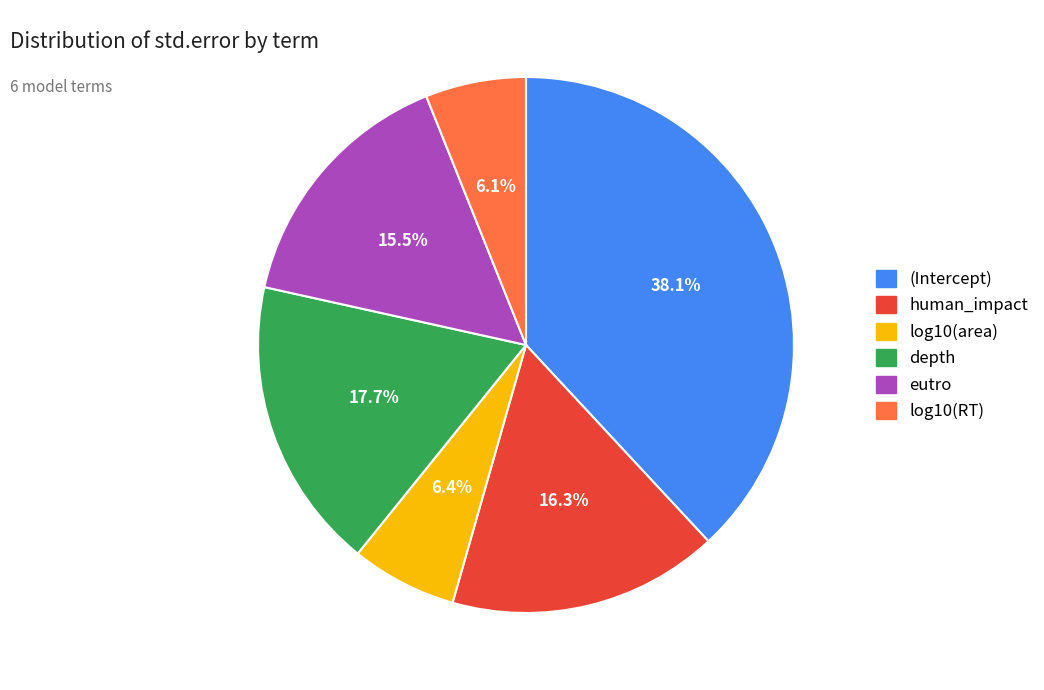

How many segments does this pie chart have?

6